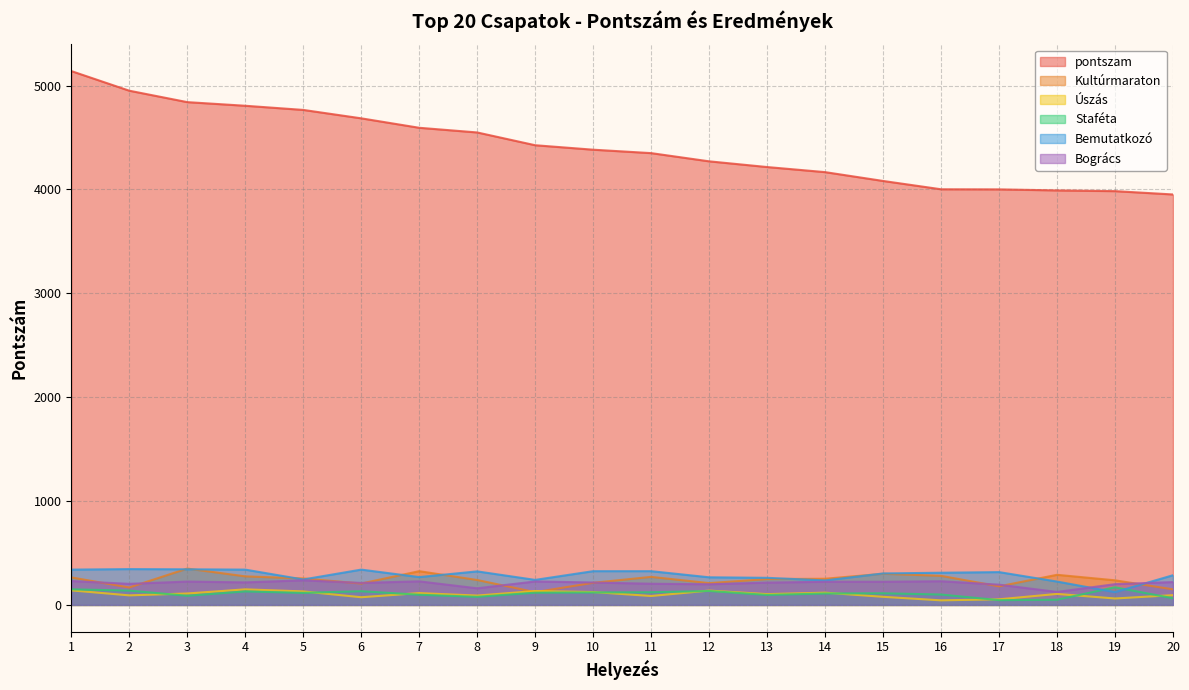

Reading left to right, list all the values displayed in this chart.

pontszam: 5140	4951	4841	4806	4766	4685	4594	4549	4426	4383	4350	4271	4216	4167	4082	4002	4001	3991	3984	3952
Kultúrmaraton: 265	168	350	275	255	206	325	240	123	213	270	210	249	252	300	280	179	290	237	150
Úszás: 140	92	110	150	130	74	114	90	134	124	86	138	104	118	78	44	54	106	62	94
Staféta: 150	138	88	130	116	132	98	78	118	120	122	134	96	110	112	100	46	50	170	64
Bemutatkozó: 340	345	343	340	245	340	268	323	241	325	325	266	261	236	303	310	316	225	123	286
Bogrács: 230	203	225	217	237	212	227	160	226	216	204	199	215	223	223	228	195	125	200	220